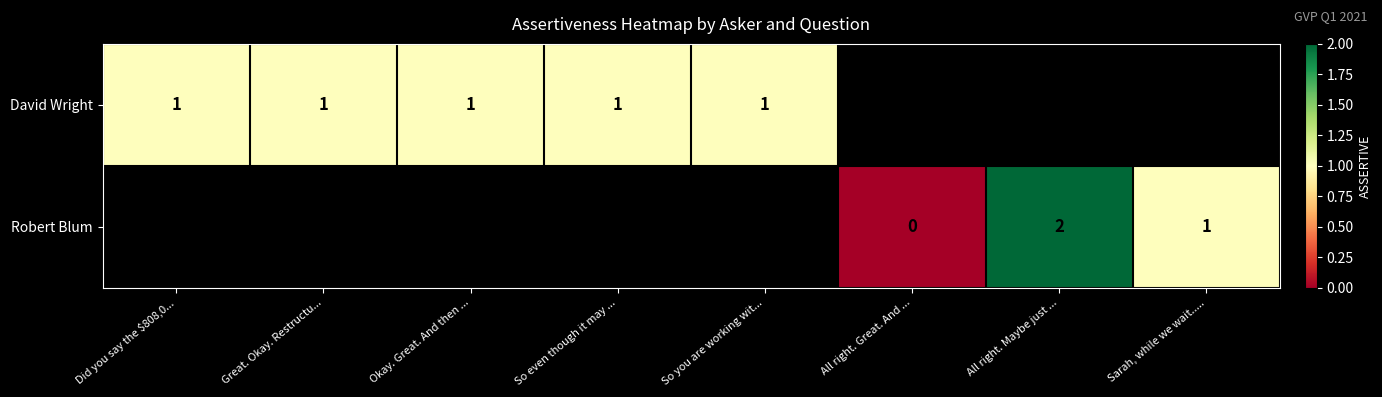

The value of David Wright at Okay. Great. And then ... is 2. True or false?

False